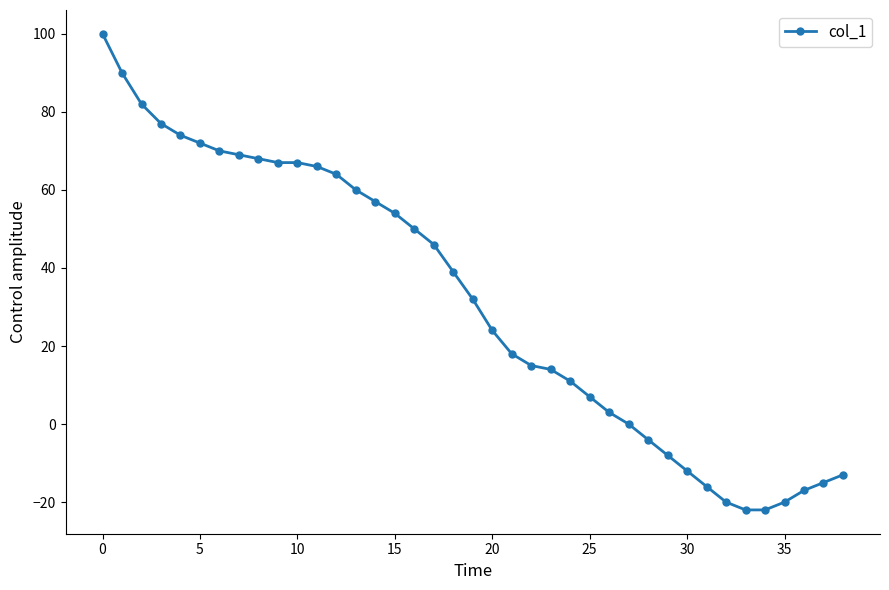

What is the average value?

31